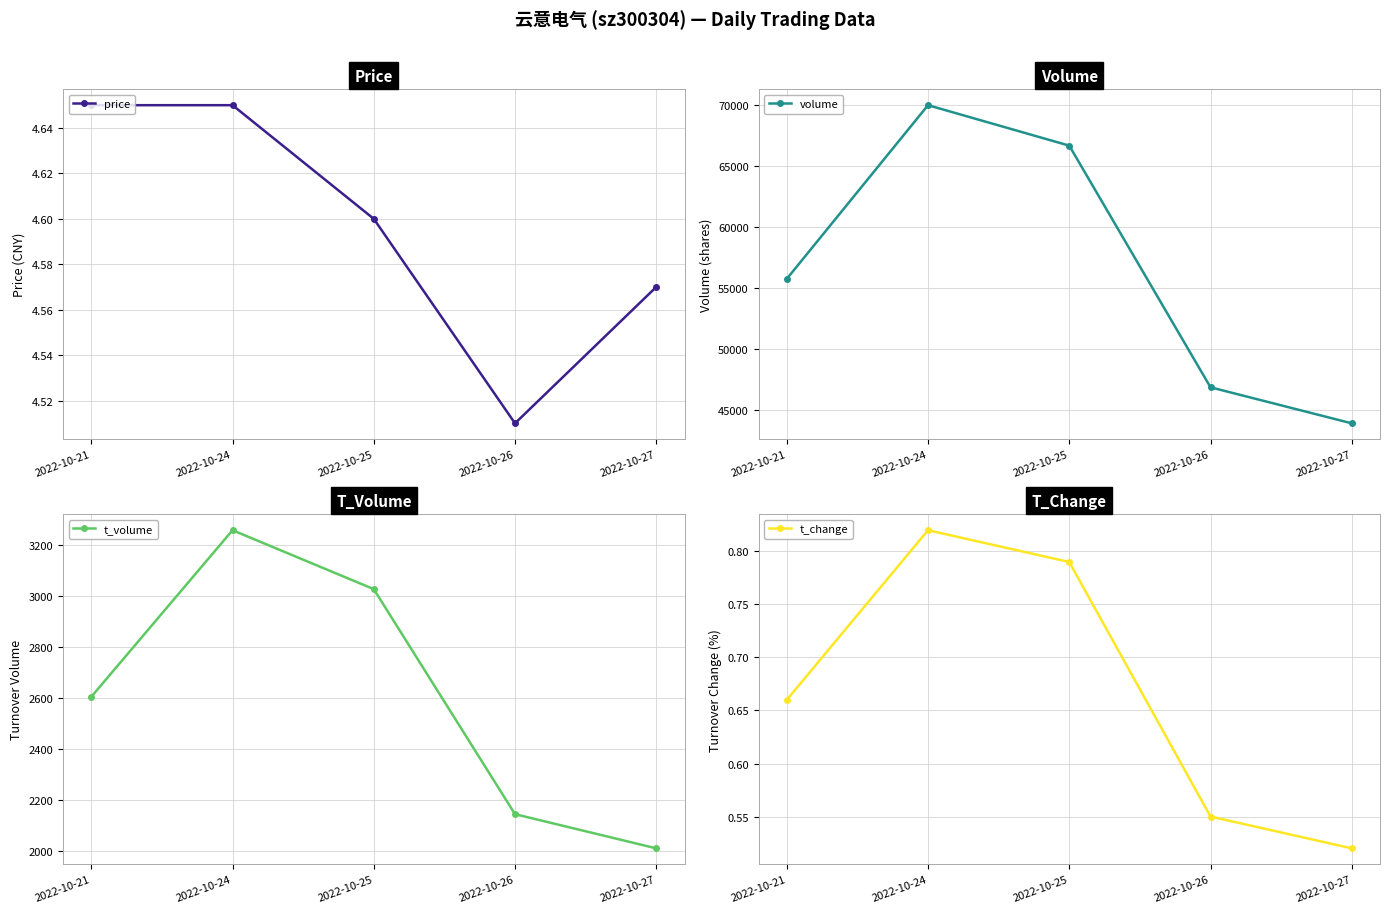

True or false: volume and t_change cross at least once.

False